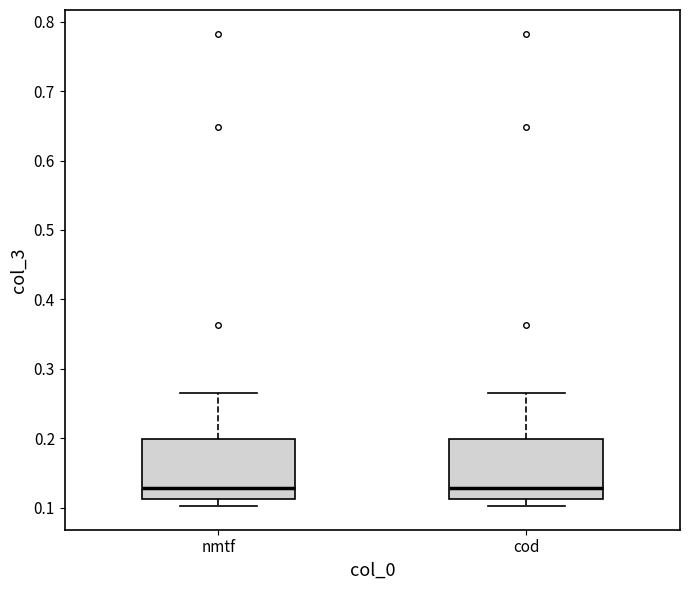

Reading left to right, transcribe this box plot: for each box, give where its median line is, the range the box spans, and where its two whiskers end, as read against the y-axis. The values are not printed on the chart, so give them approximately, as read against the axis.

nmtf: median 0.13, box 0.11 to 0.20, whiskers 0.10 to 0.26
cod: median 0.13, box 0.11 to 0.20, whiskers 0.10 to 0.26